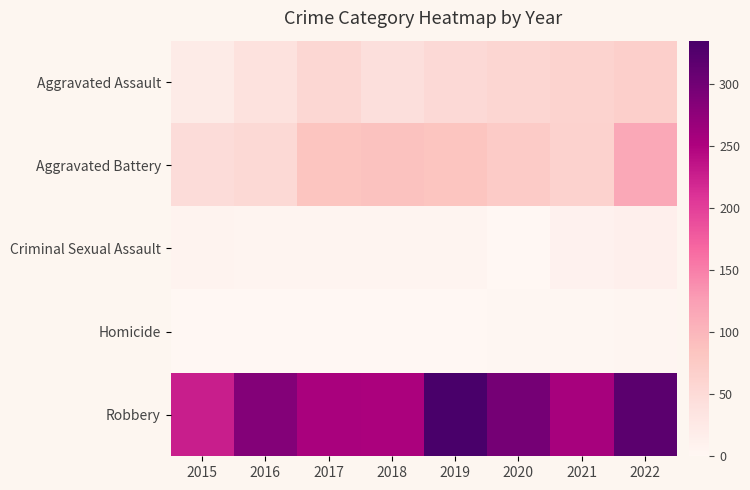

Which series has the largest range (max minus min)?

Robbery